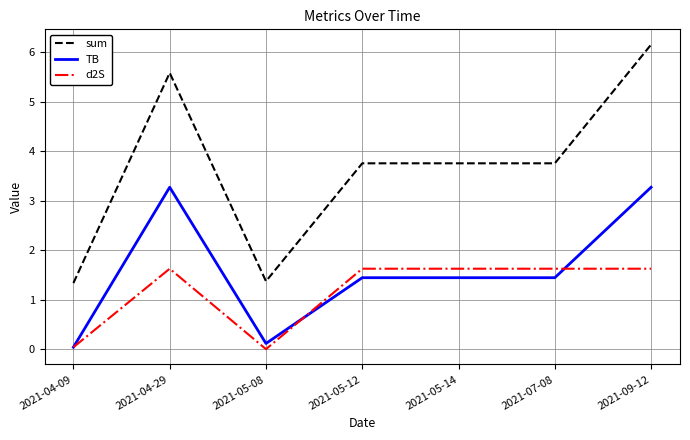

Which series has the largest range (max minus min)?

sum